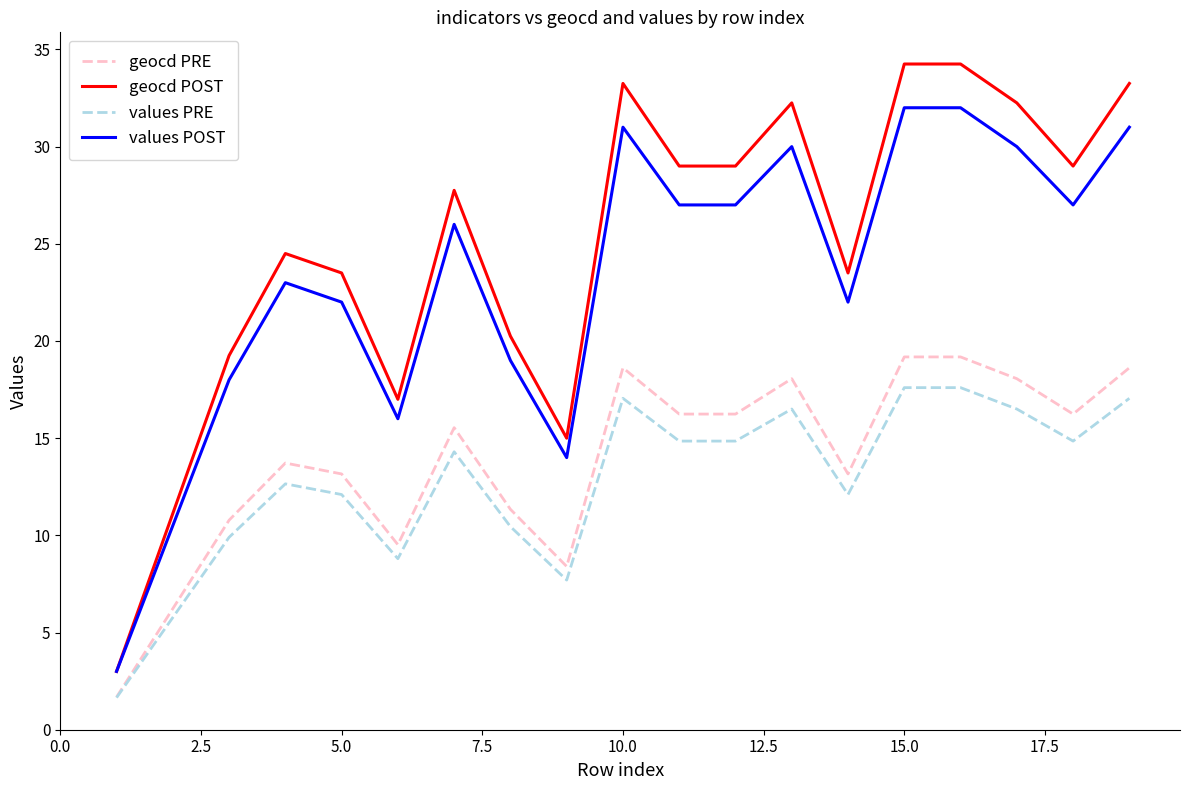

What is the difference between the maximum and minimum values in the geocd PRE series?

17.5